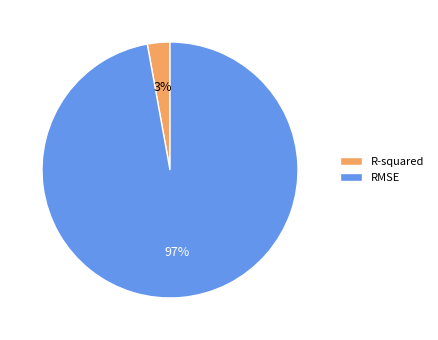

Between RMSE and R-squared, which is larger?

RMSE